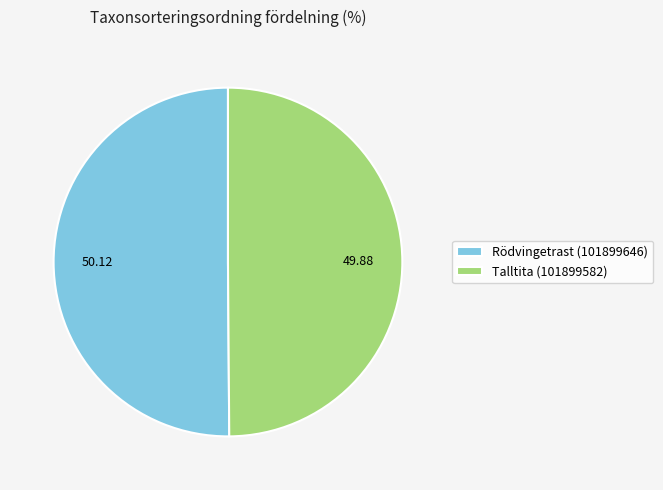

Approximately how many times larger is the value at Talltita (101899582) compared to Rödvingetrast (101899646)?

1.0